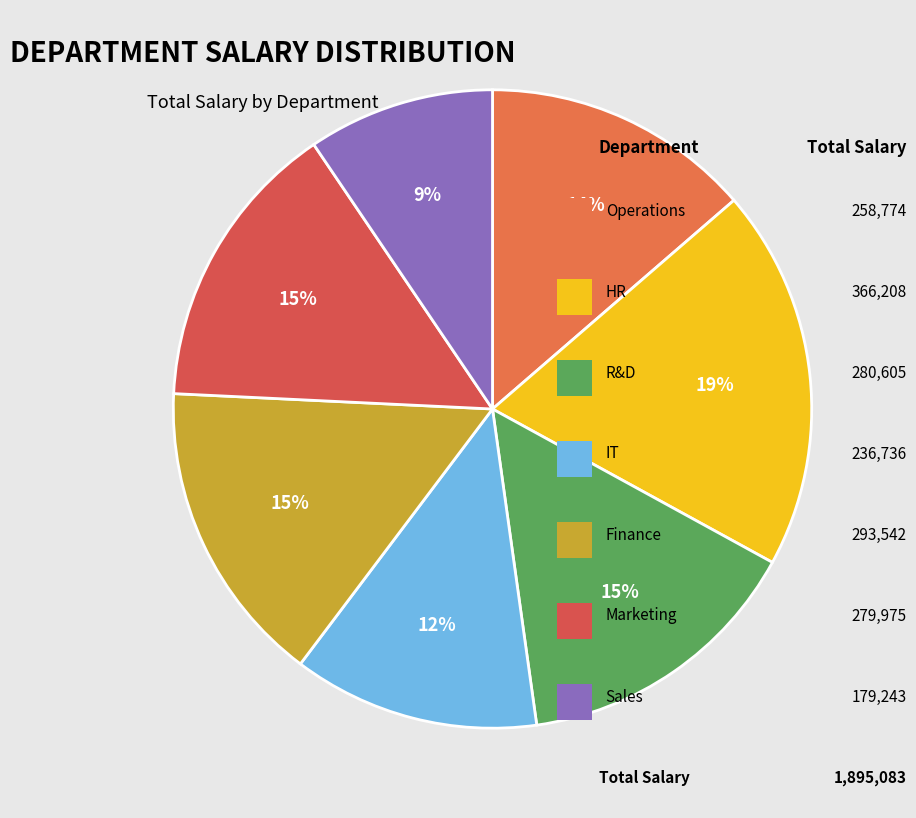

Count the number of slices in the pie.

7